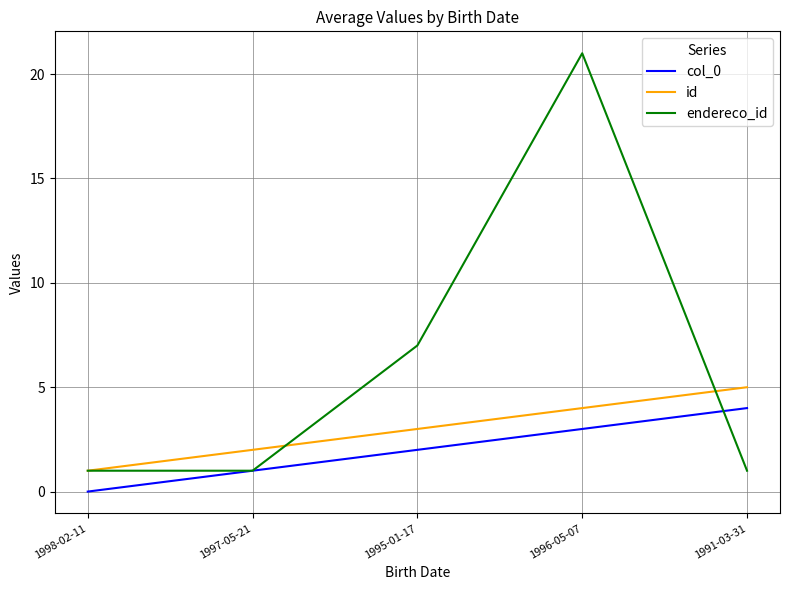

Which series has the largest range (max minus min)?

endereco_id